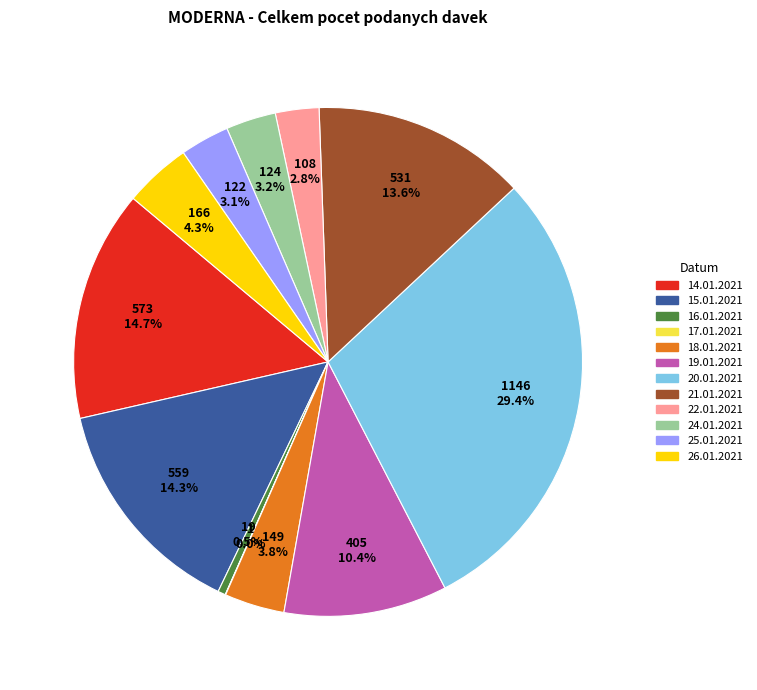

The 16.01.2021 slice represents 11% of the pie. True or false?

False